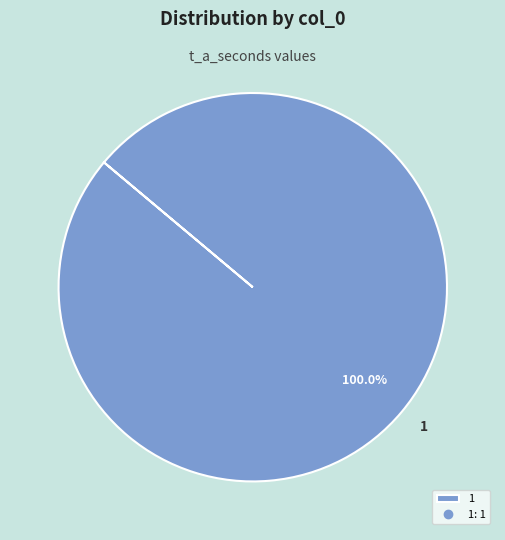

Rank the categories by value from highest to lowest.

1